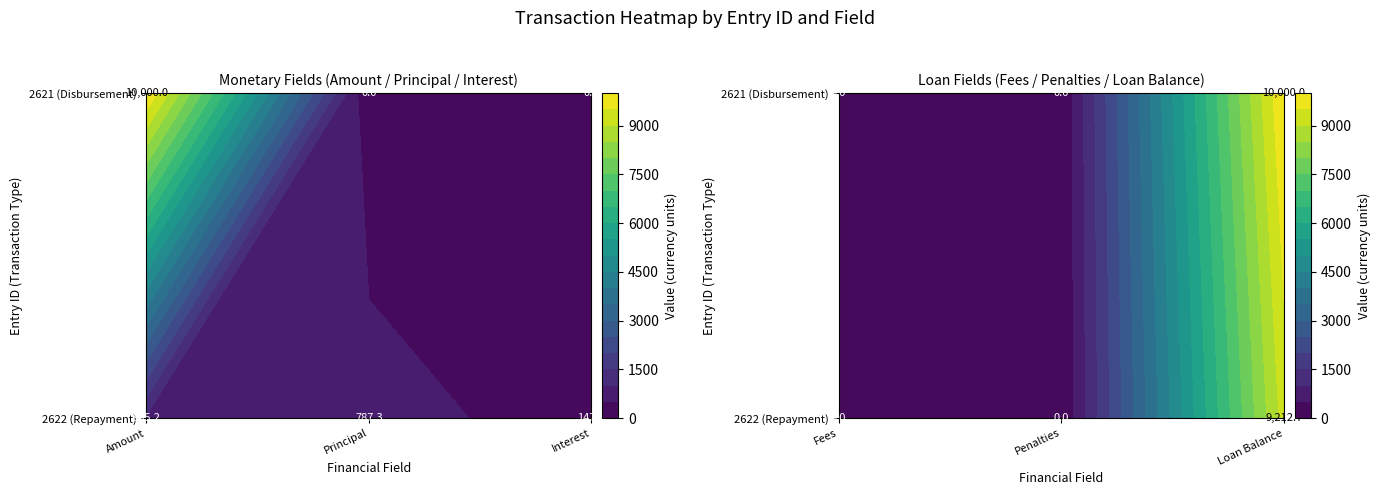

Which label corresponds to the largest value in the chart?

Disbursement